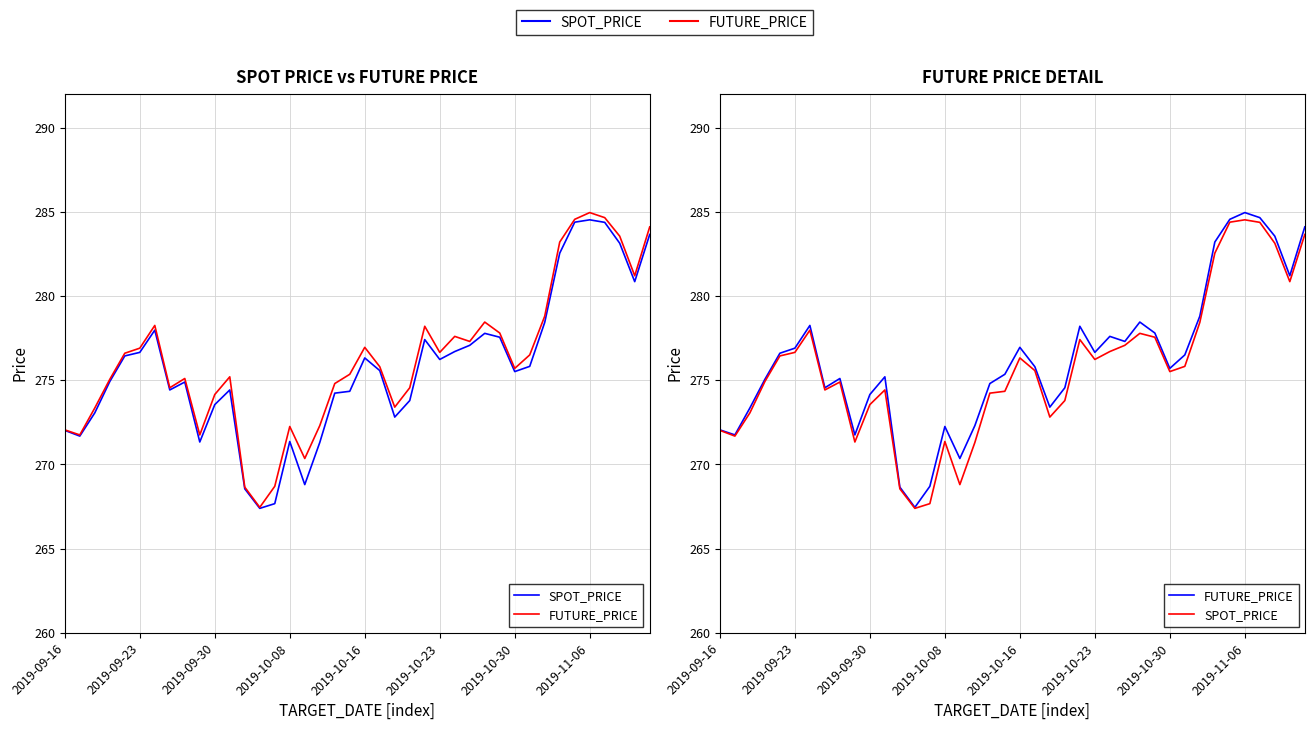

At how many categories does at least one series exceed 280?

7